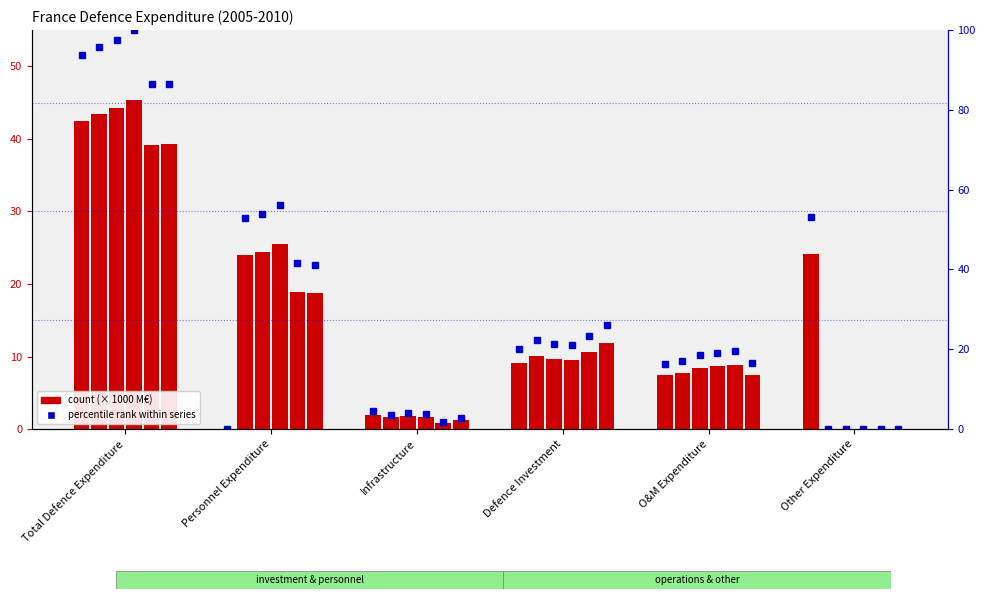

Is the value of 2010 at Infrastructure greater than the value of 2006 at O&M Expenditure?

No